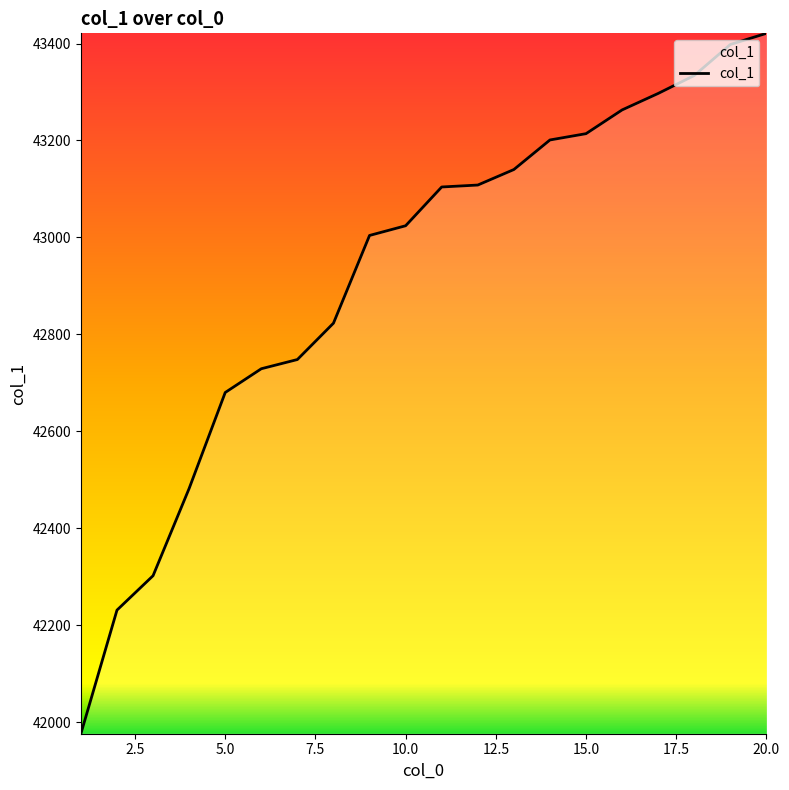

What is the maximum value shown in the chart?

43421